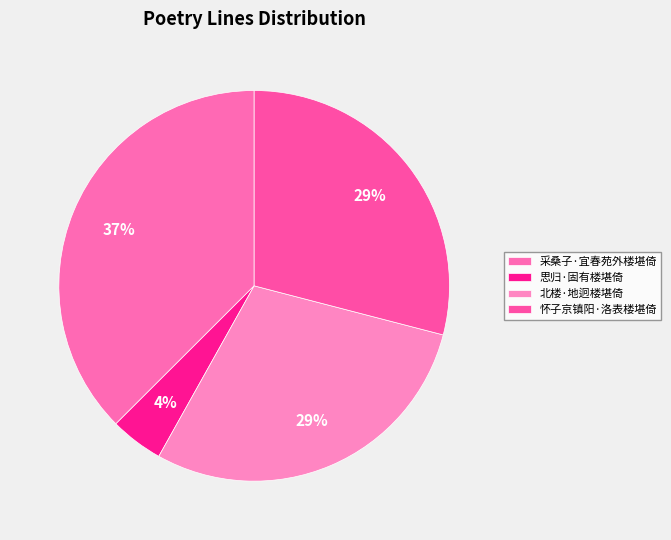

Rank the categories by value from lowest to highest.

思归·固有楼堪倚, 怀子京镇阳·洛表楼堪倚, 北楼·地迥楼堪倚, 采桑子·宜春苑外楼堪倚